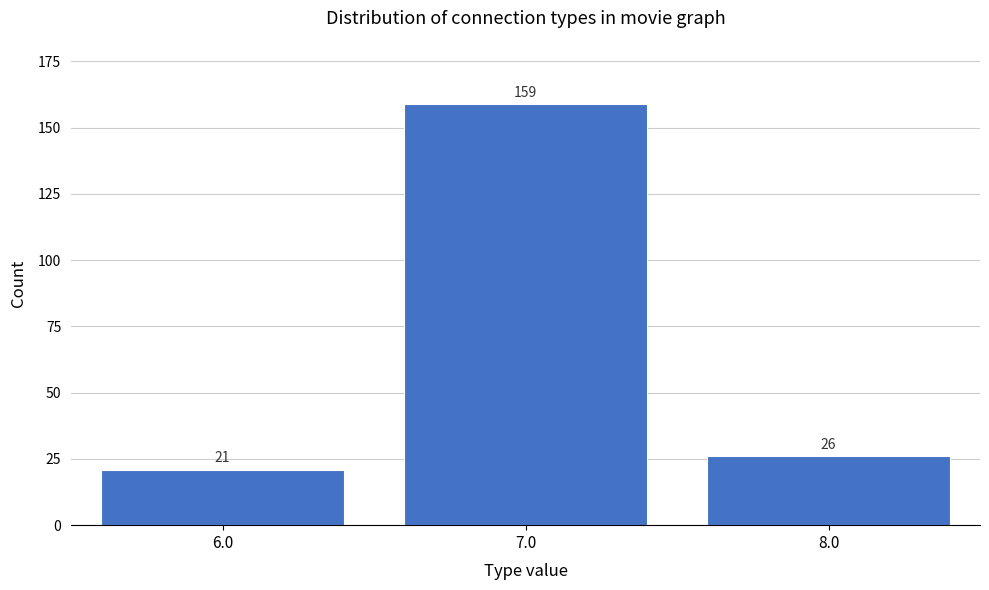

Reading left to right, what are all the values shown in this chart?

6.0=21	7.0=159	8.0=26